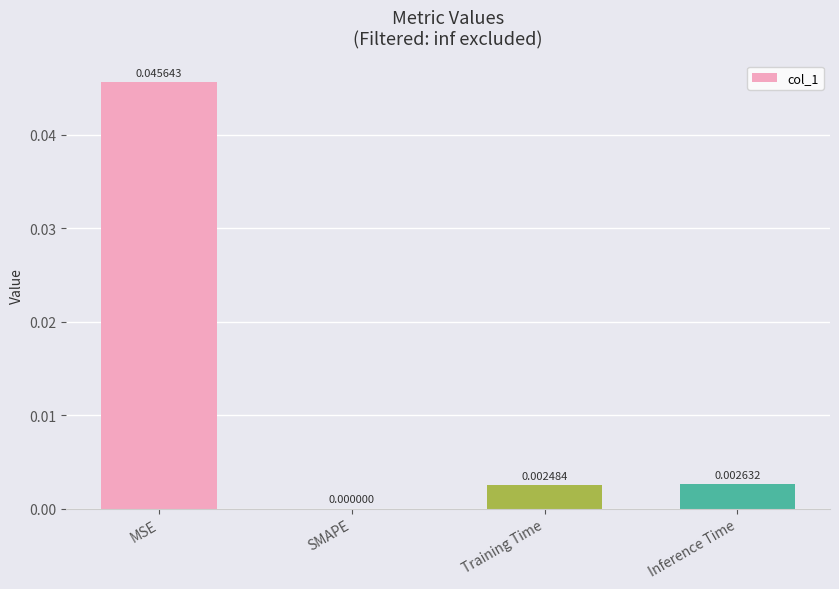

The chart shows a value of 0.0 at MSE. True or false?

True